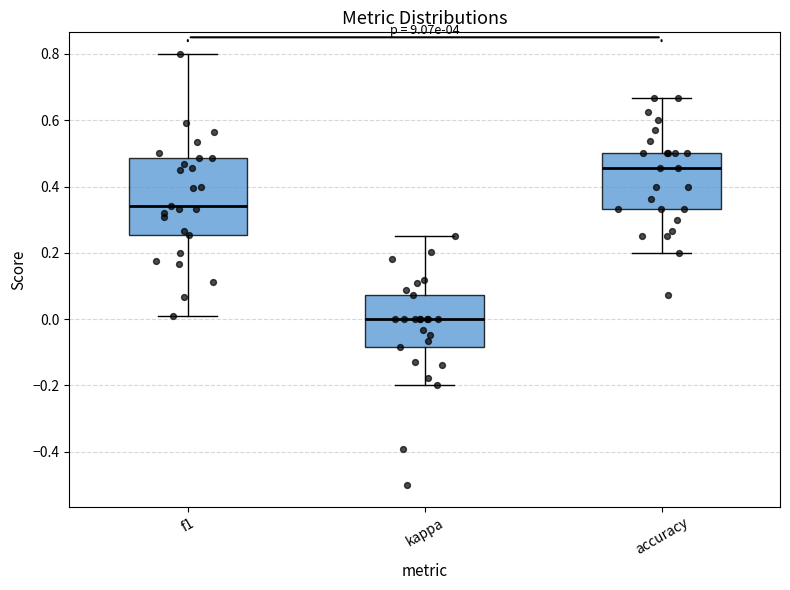

Comparing the boxes themselves (not the whiskers), which one is the tallest?

f1